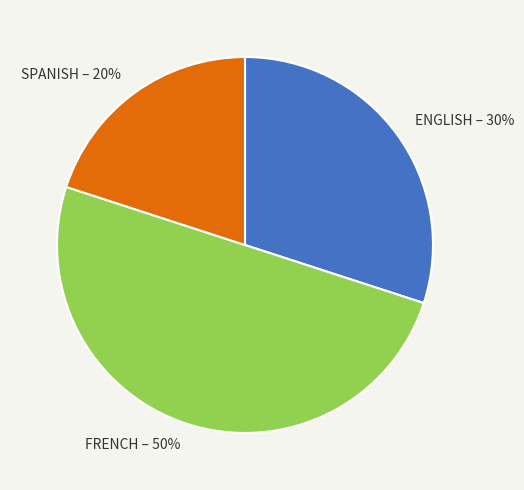

Rank the categories by value from lowest to highest.

SPANISH, ENGLISH, FRENCH